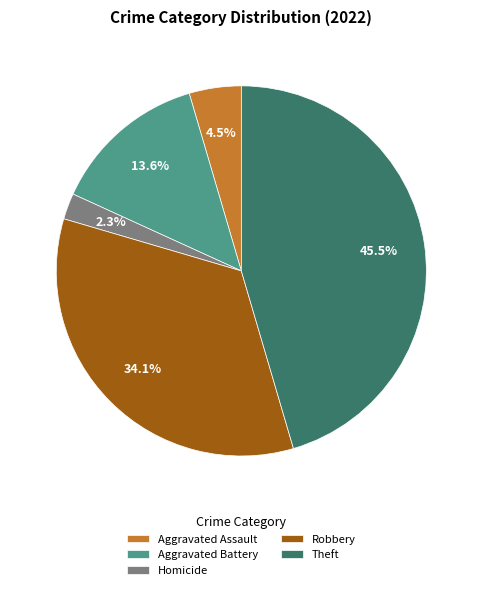

True or false: Robbery accounts for 34% of the total.

True